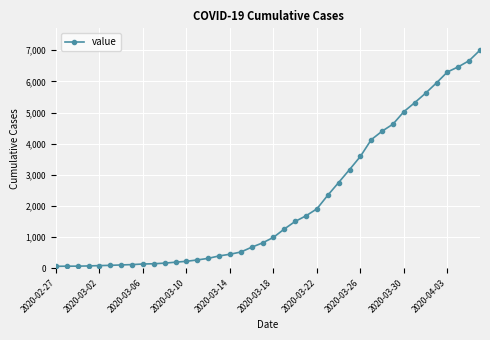

What is the average value?

2143